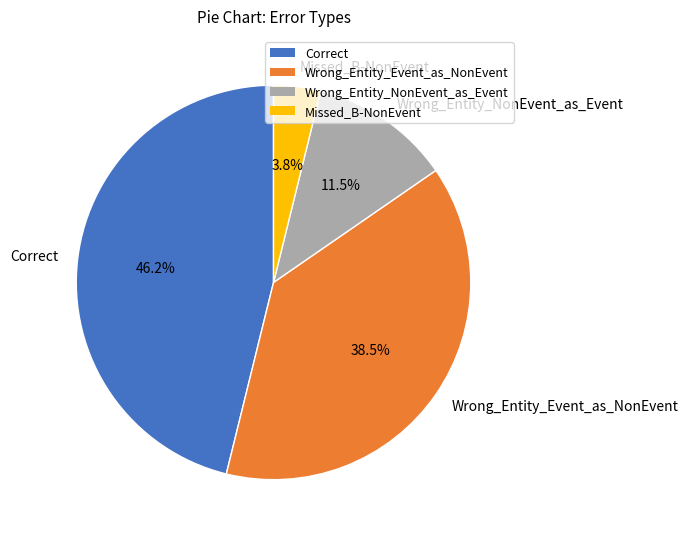

How much of the chart is everything except Missed_B-NonEvent?

96.2%